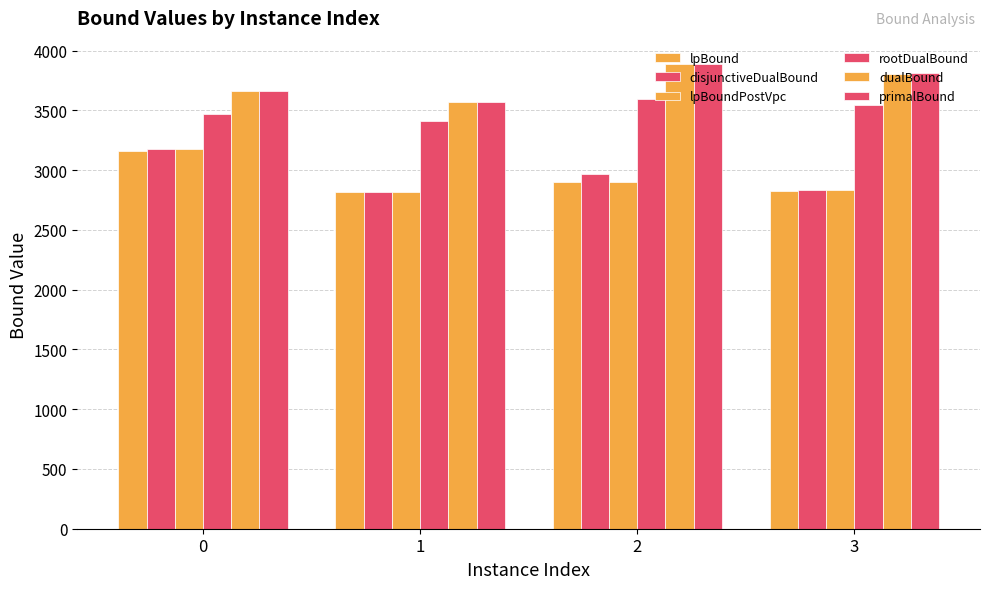

How many groups of bars are there?

4